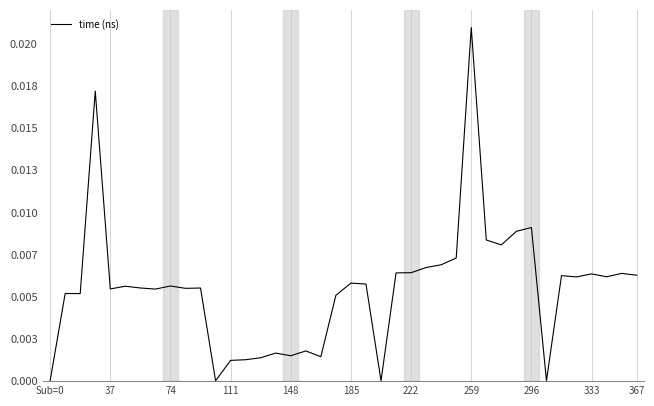

How many interior local valleys (lower than both neighbors) does the data have?

12